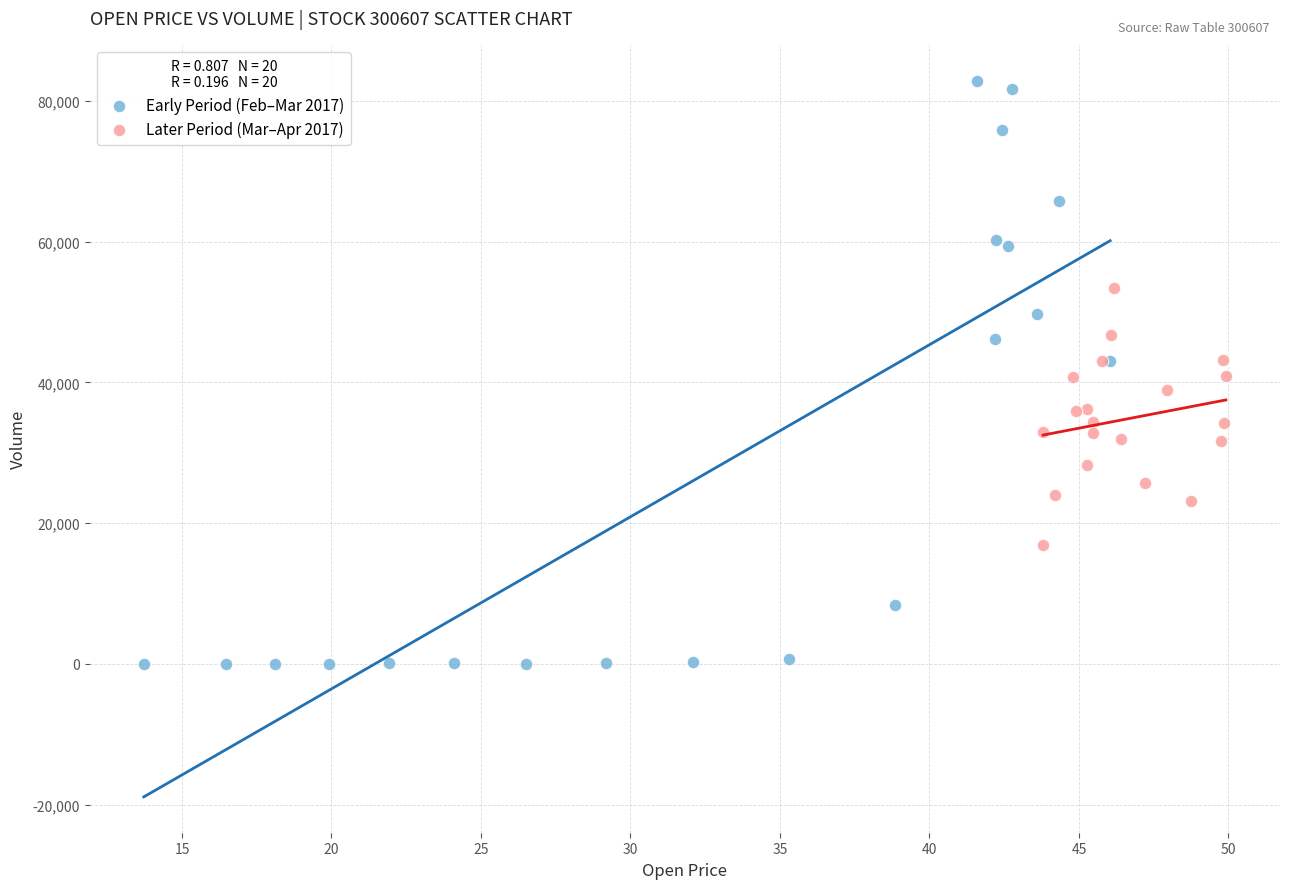

Which series contains the lowest Y value?

Early Period (Feb–Mar 2017)